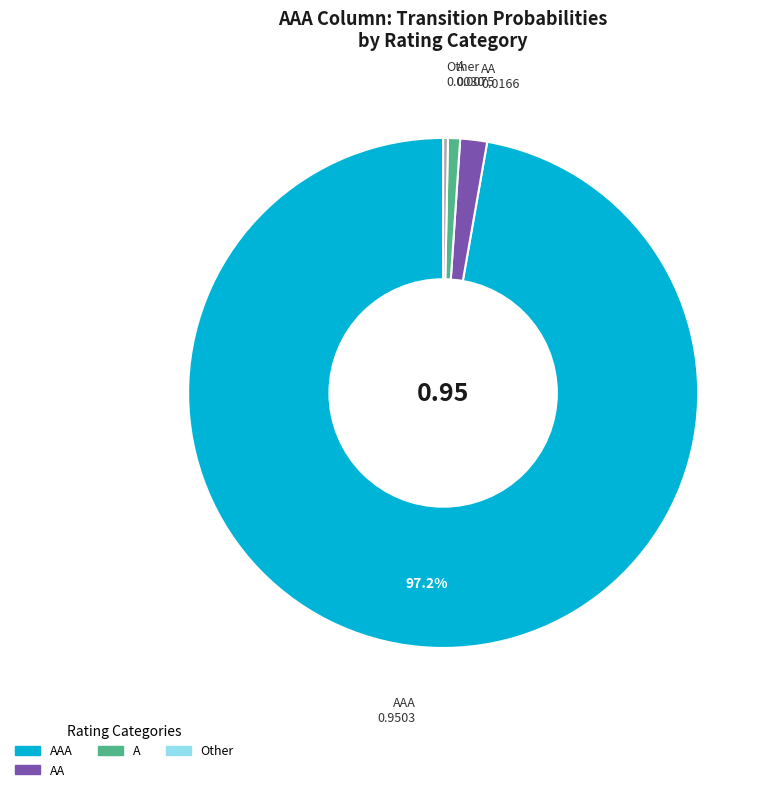

Is there any slice that represents more than half of the pie?

Yes